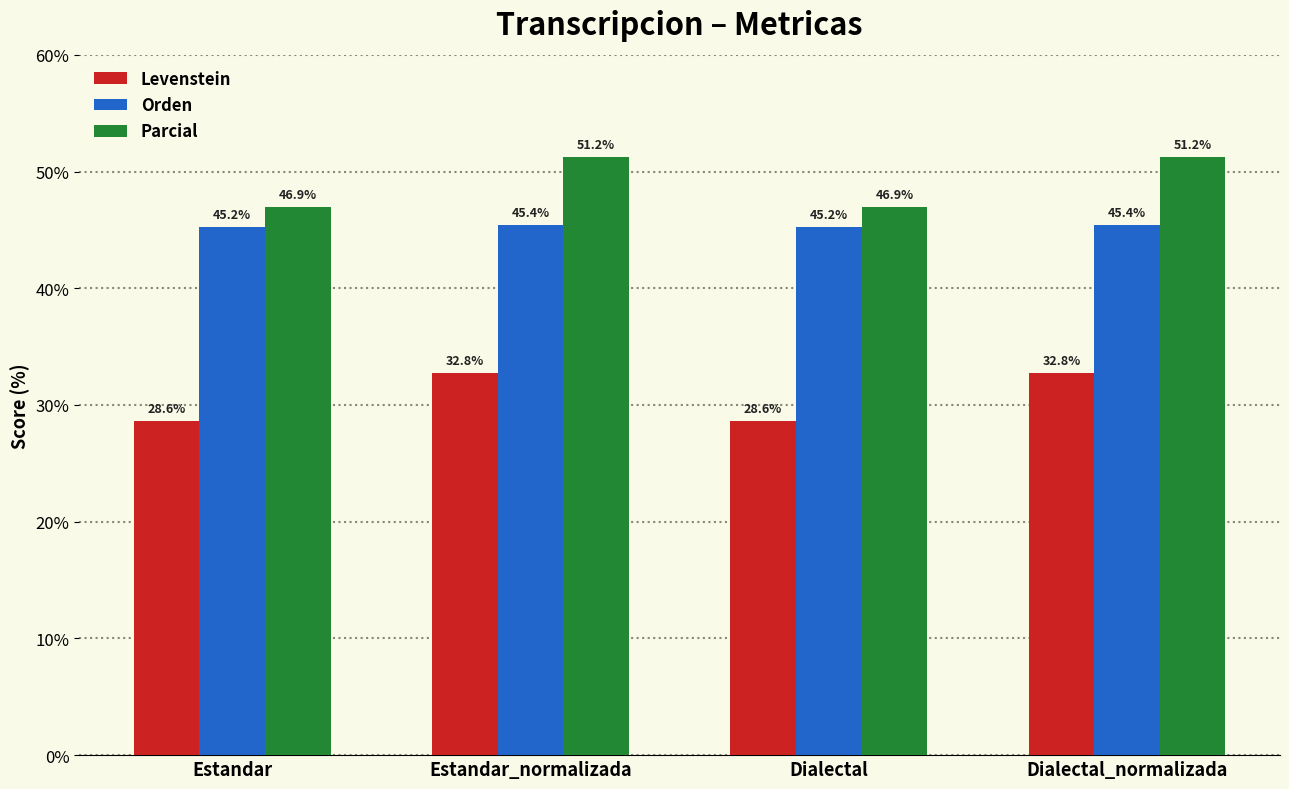

Which series has the widest spread of values?

Parcial